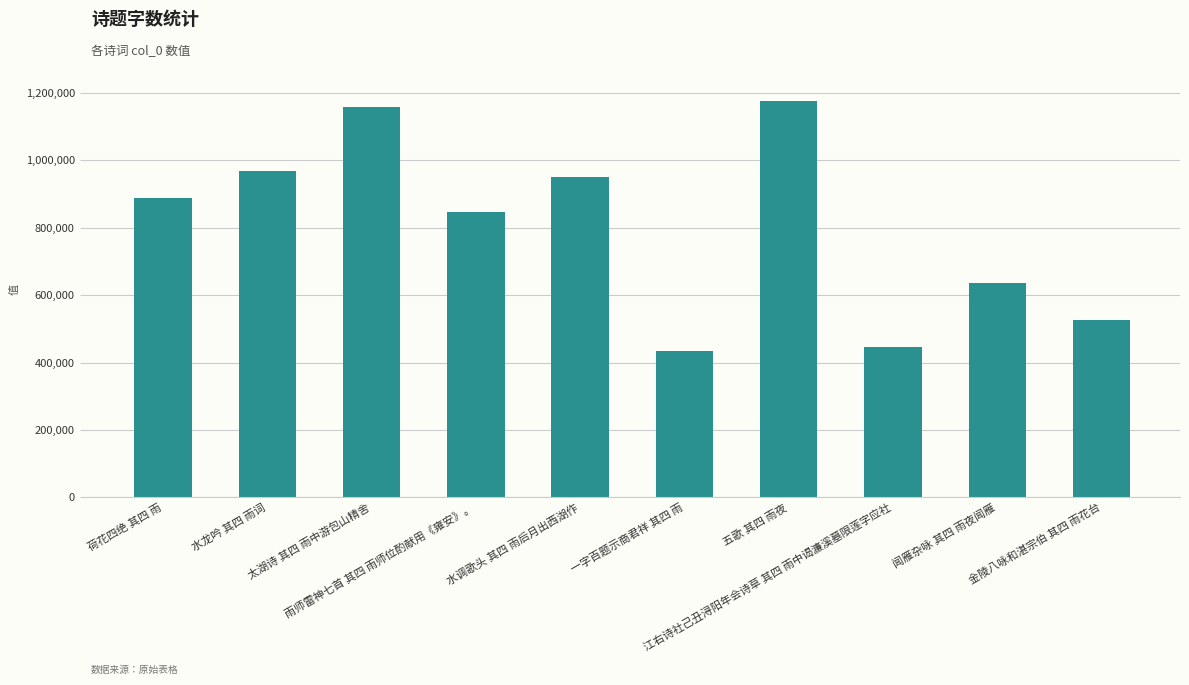

How many bars are there in total?

10